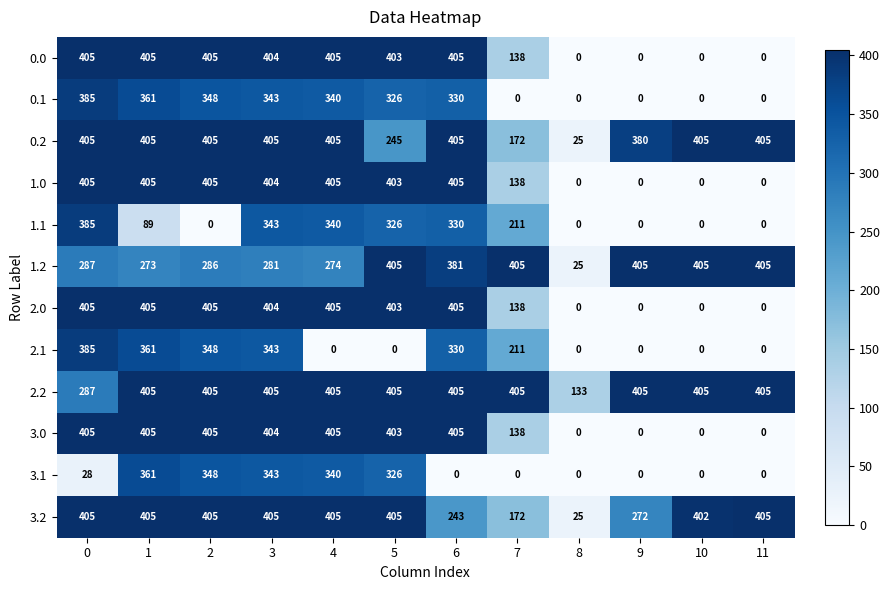

What is the spread (max minus min) of values at 5?

405